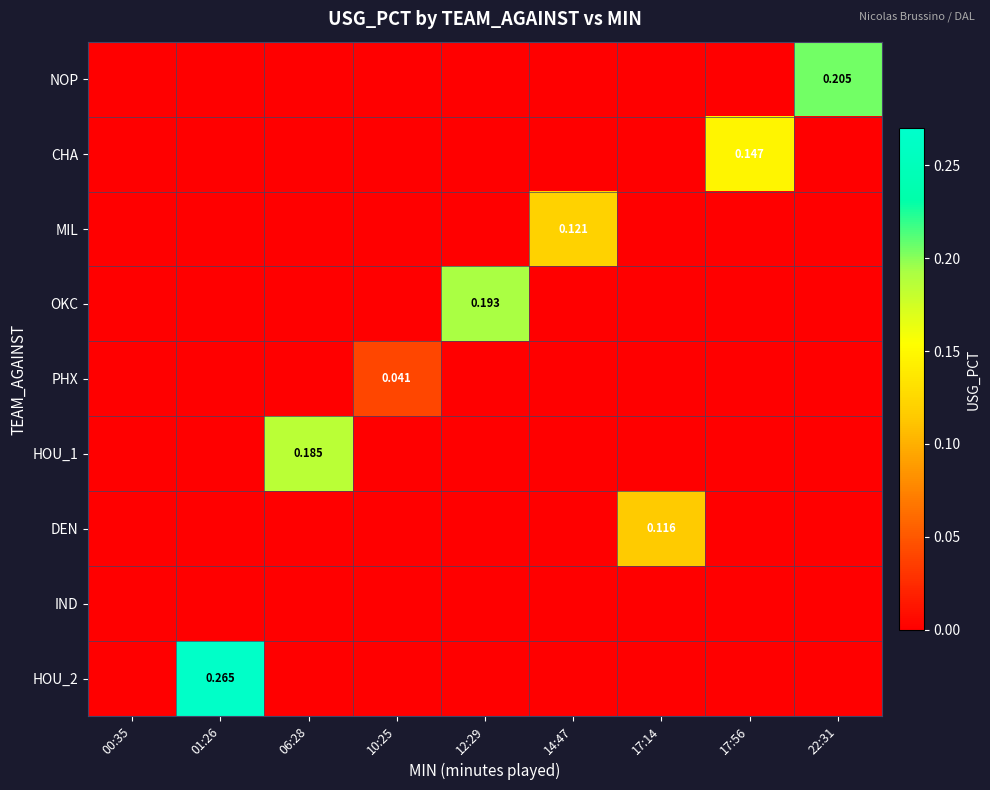

At which label is PHX closest to 0?

00:35